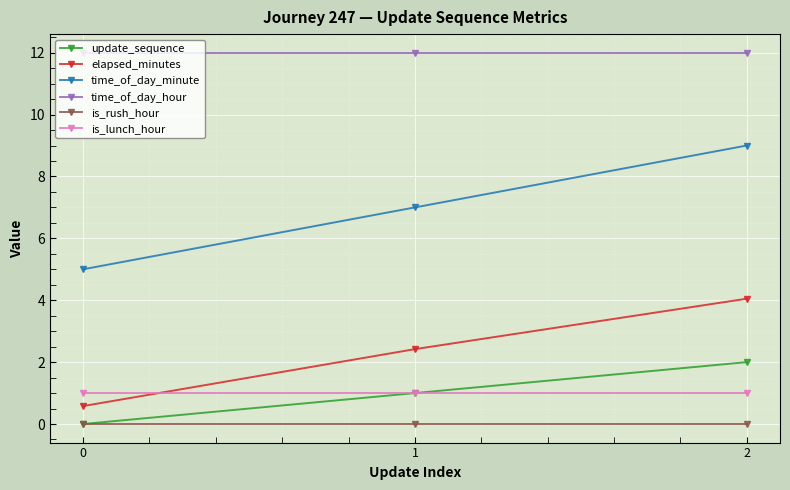

What is the value of the update_sequence point at the 3rd from the left?

2.0